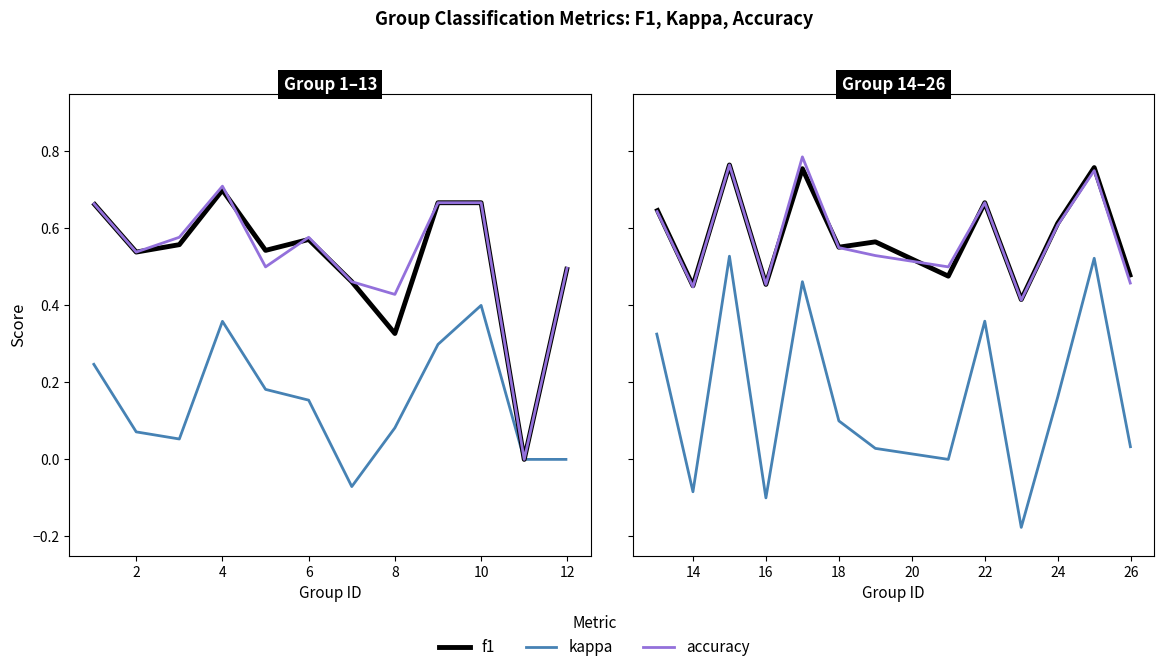

Is it true that accuracy equals 0.1 at 14?

False